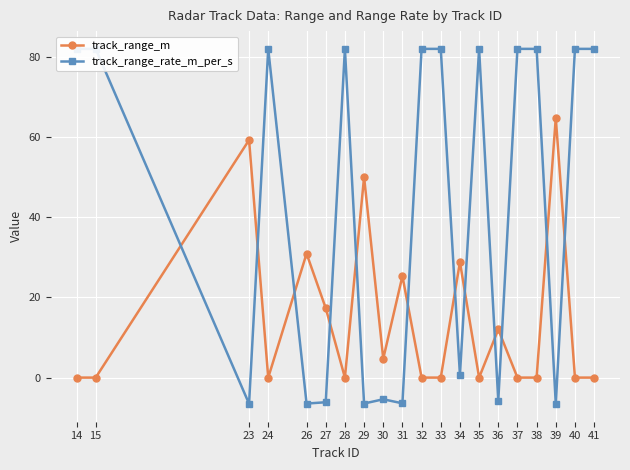

Which has a higher value, 24 or 28?

24